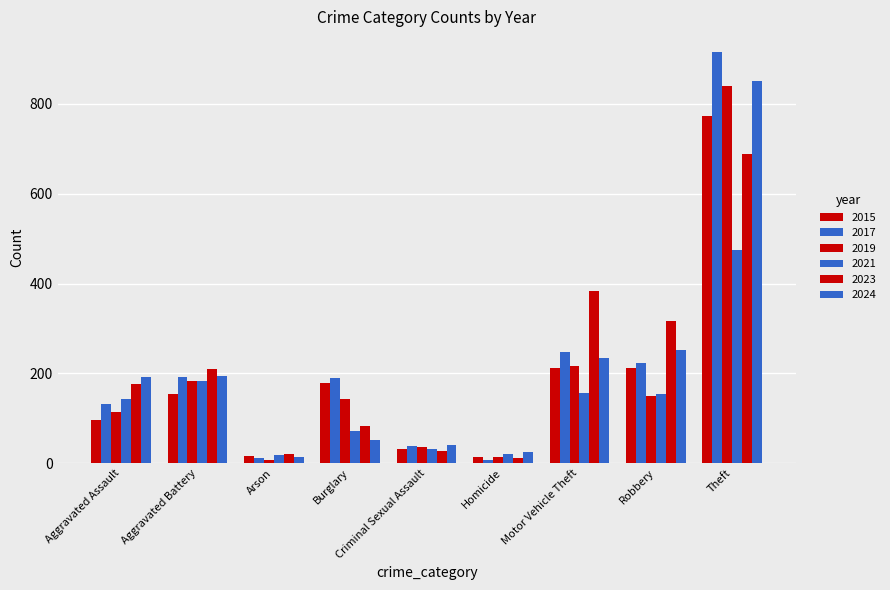

True or false: 2017 has a value of 56 at Criminal Sexual Assault.

False